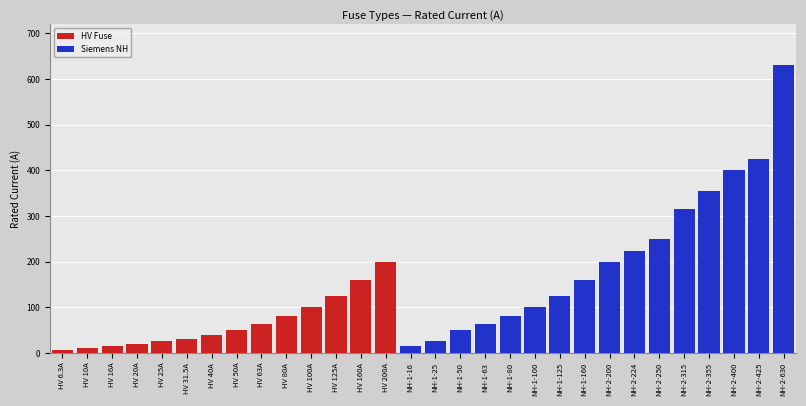

Are the bars grouped side by side (vs. stacked)?

No